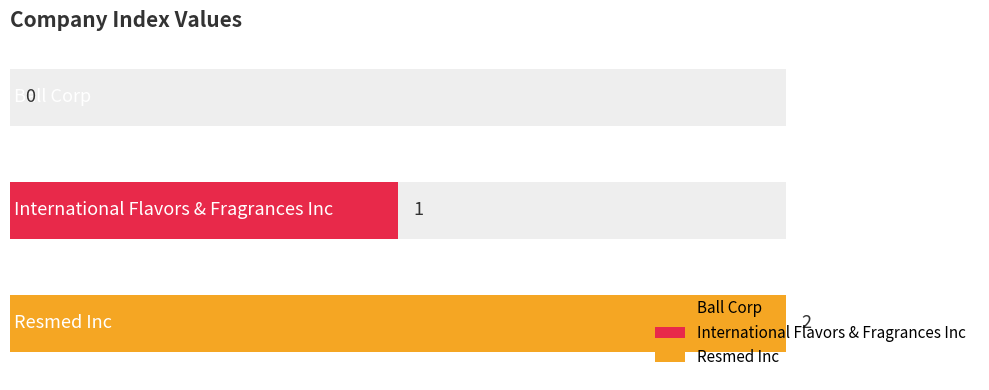

Does the chart contain any negative values?

No